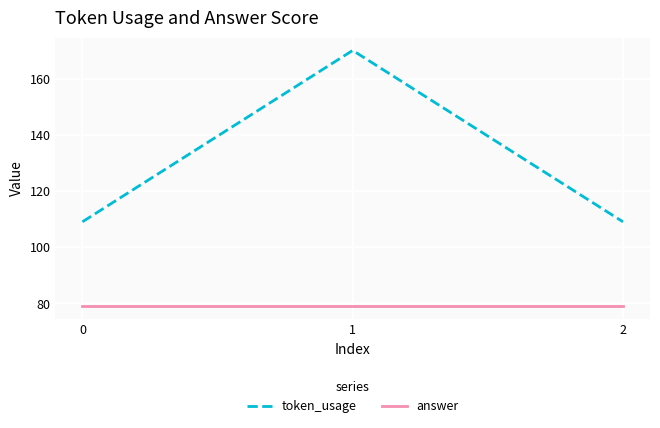

The answer series shows 79 at 0. True or false?

True